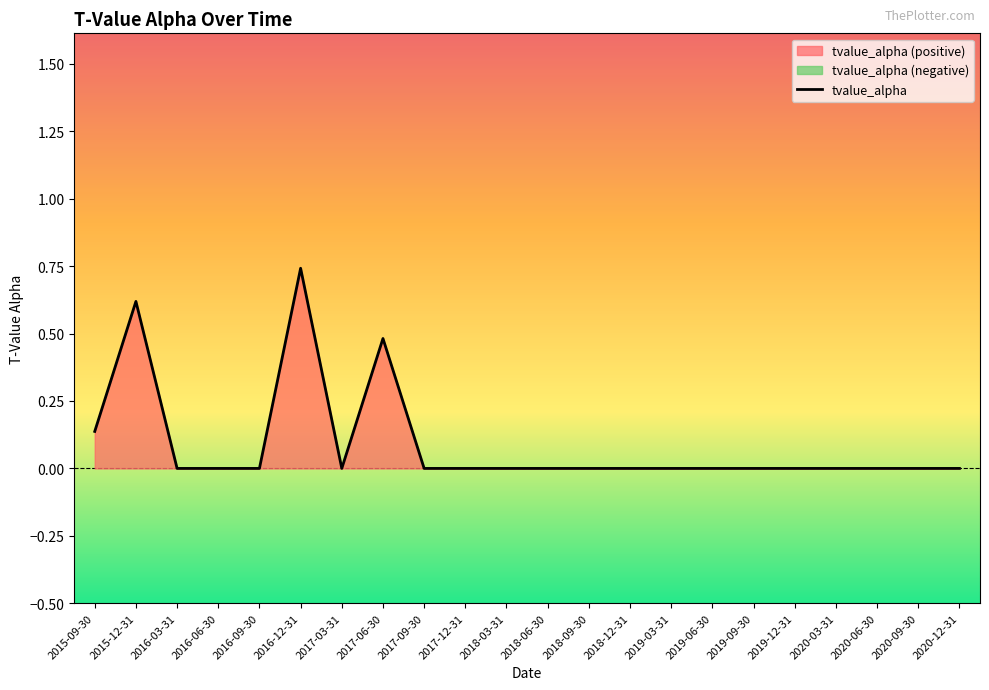

What is the label of the 4th point from the right?

2020-03-31